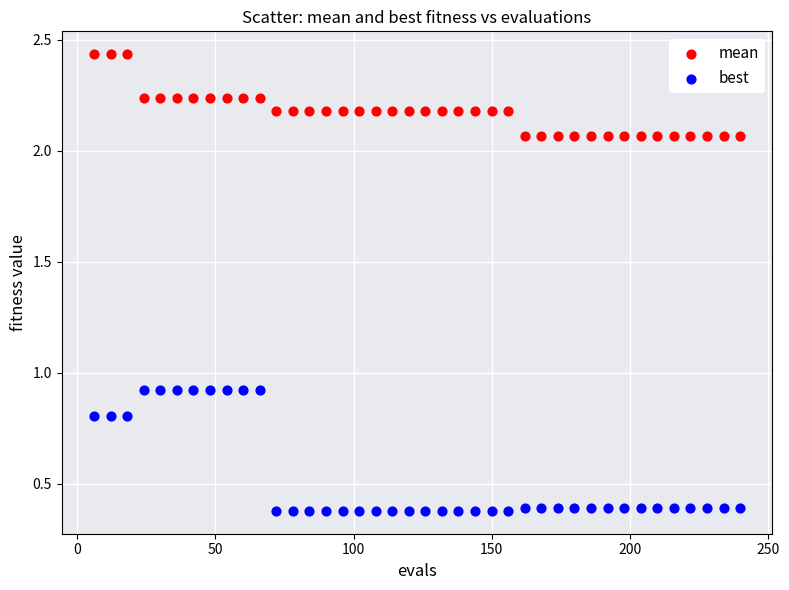

What are all the series names shown in the legend?

mean, best